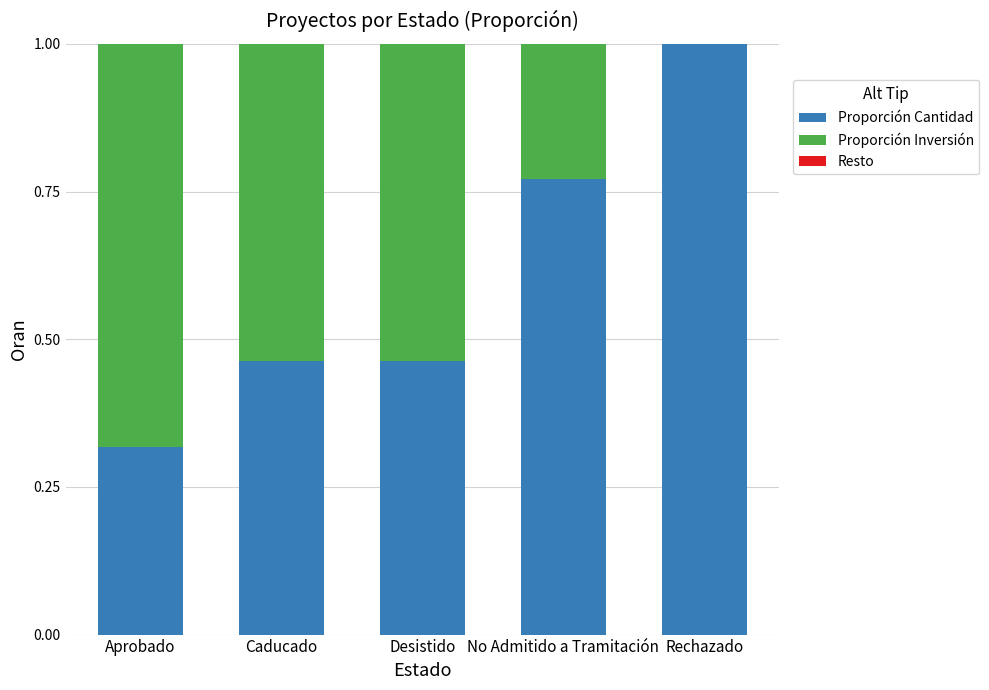

What is the sum of the Proporción Cantidad values at Aprobado and No Admitido a Tramitación?

1.1